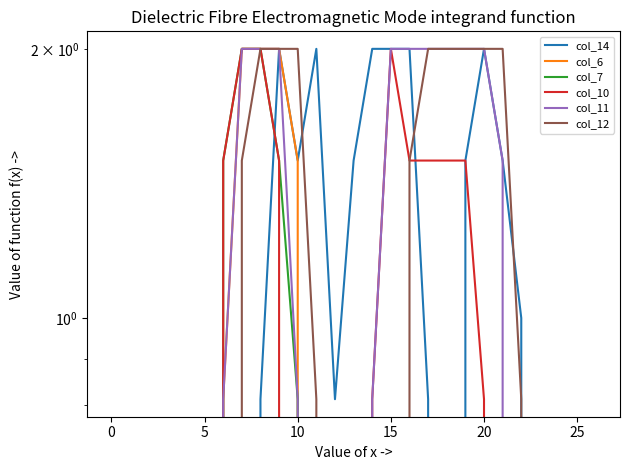

What is the difference between the second highest and minimum values in the col_11 series?

2.0